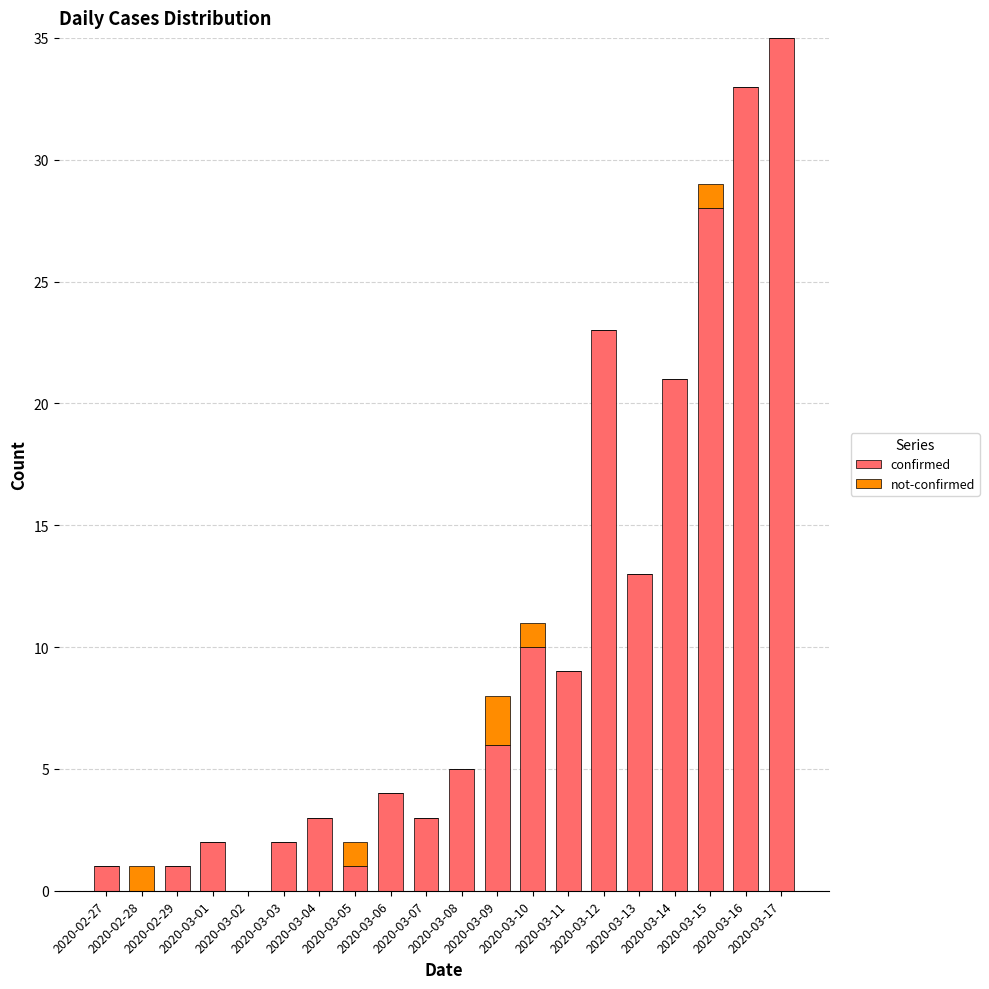

What is the highest value of the confirmed series?

35